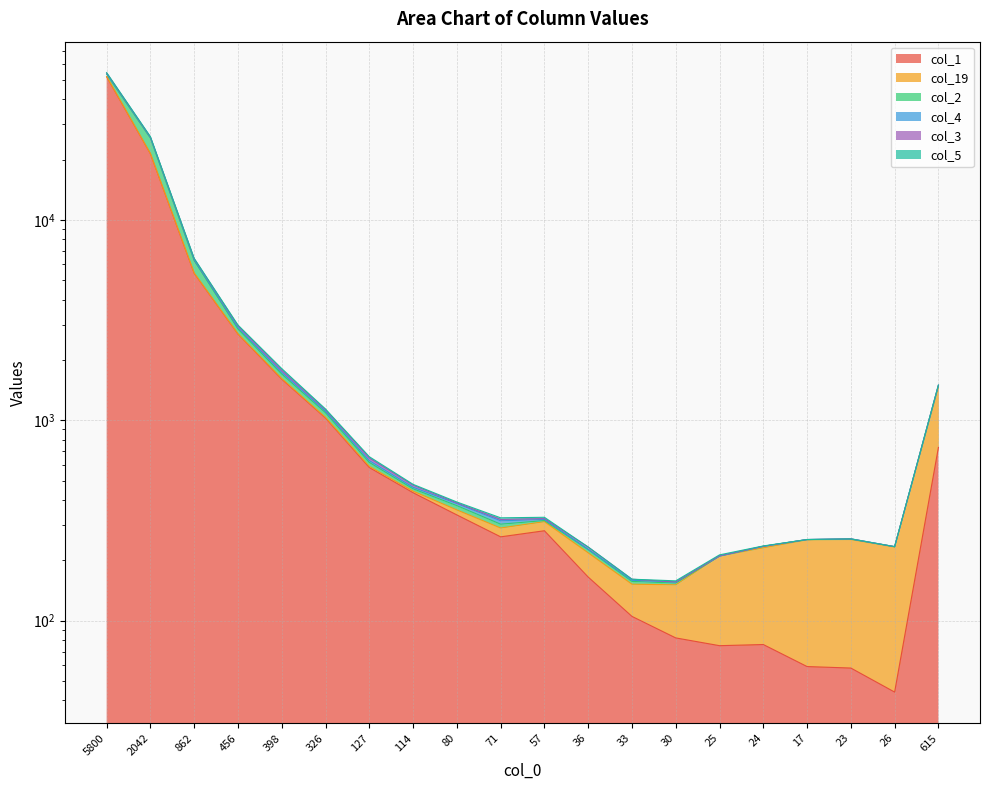

True or false: col_3 and col_4 cross at least once.

False